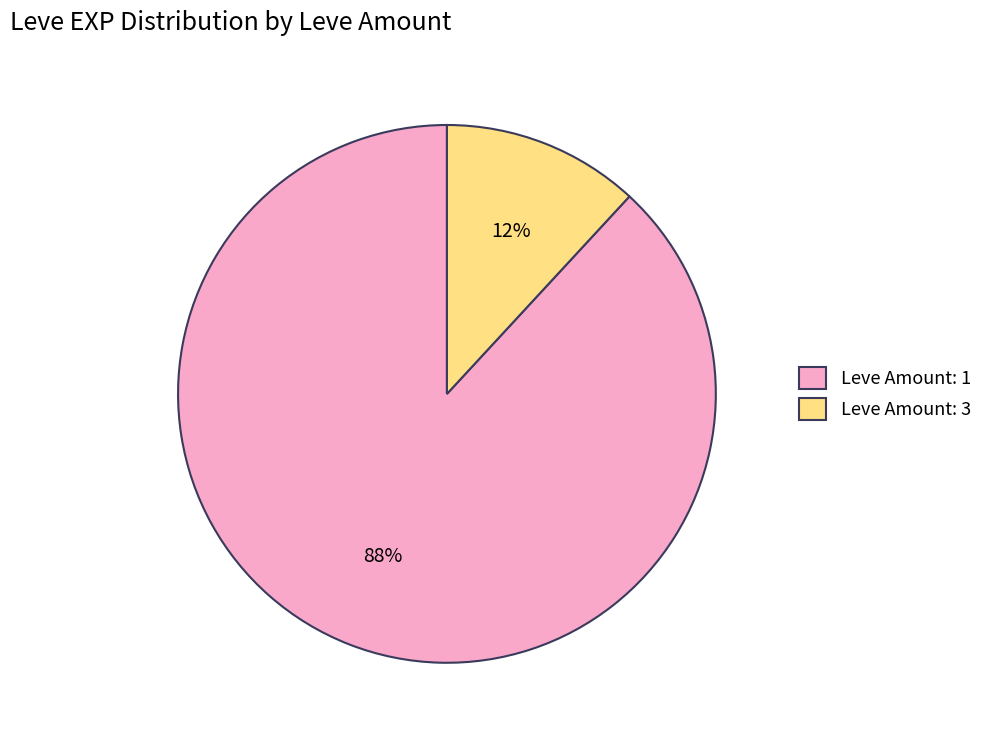

Which slice is the smallest?

Leve Amount: 3